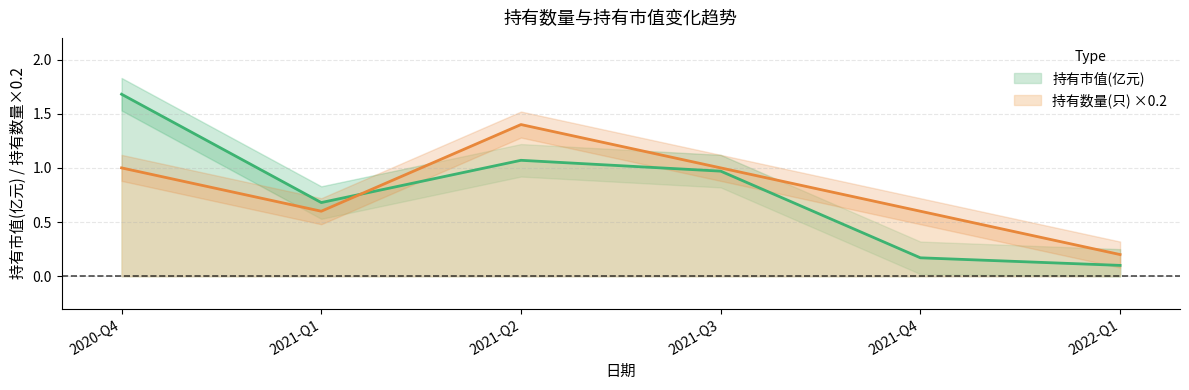

Is it true that 持有数量(只) equals 0.3 at 2022-Q1?

False